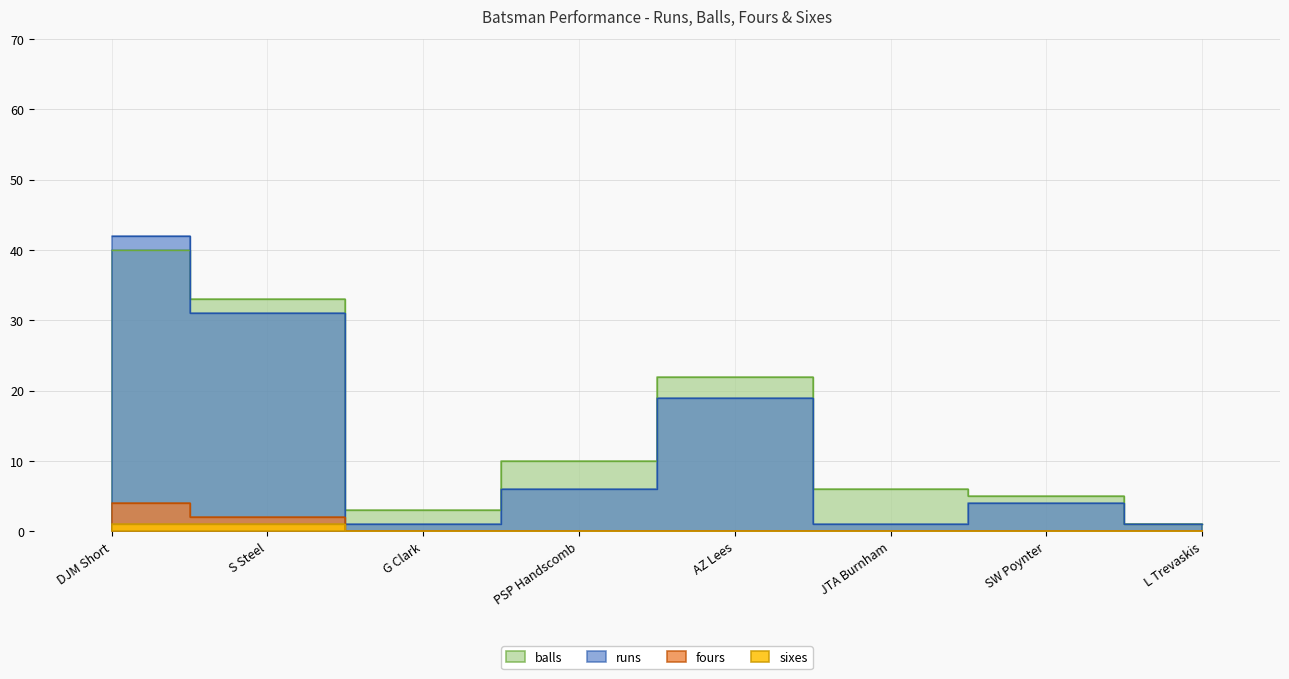

Reading left to right, transcribe all the data shown in this chart.

balls: DJM Short=40	S Steel=33	G Clark=3	PSP Handscomb=10	AZ Lees=22	JTA Burnham=6	SW Poynter=5	L Trevaskis=1
fours: DJM Short=4	S Steel=2	G Clark=0	PSP Handscomb=0	AZ Lees=0	JTA Burnham=0	SW Poynter=0	L Trevaskis=0
sixes: DJM Short=1	S Steel=1	G Clark=0	PSP Handscomb=0	AZ Lees=0	JTA Burnham=0	SW Poynter=0	L Trevaskis=0
runs: DJM Short=42	S Steel=31	G Clark=1	PSP Handscomb=6	AZ Lees=19	JTA Burnham=1	SW Poynter=4	L Trevaskis=1